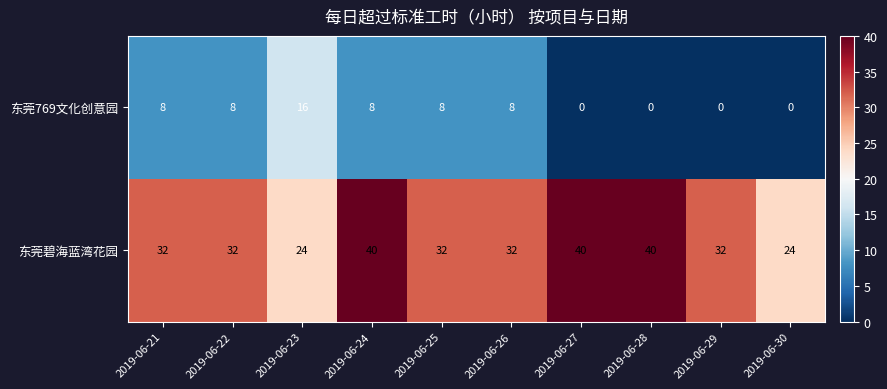

What is the difference between the highest and lowest values at 2019-06-26?

24